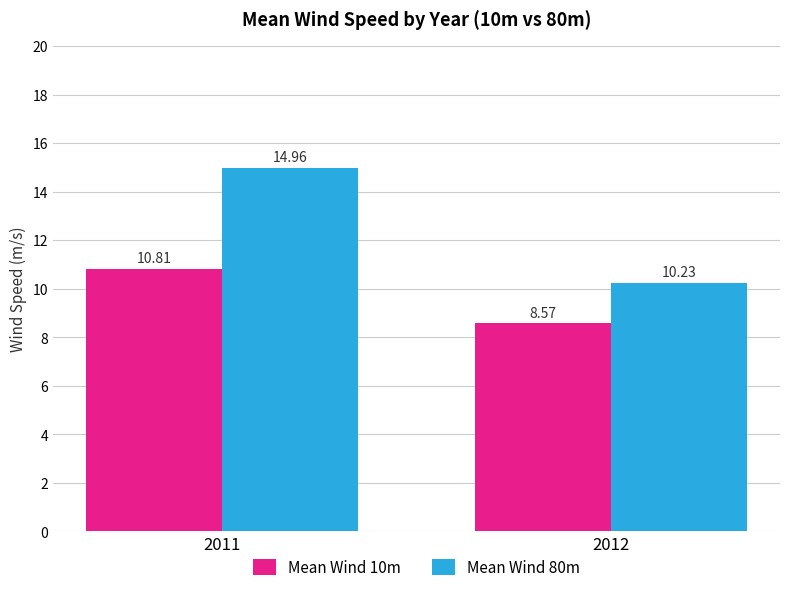

How many distinct data groups are displayed?

2